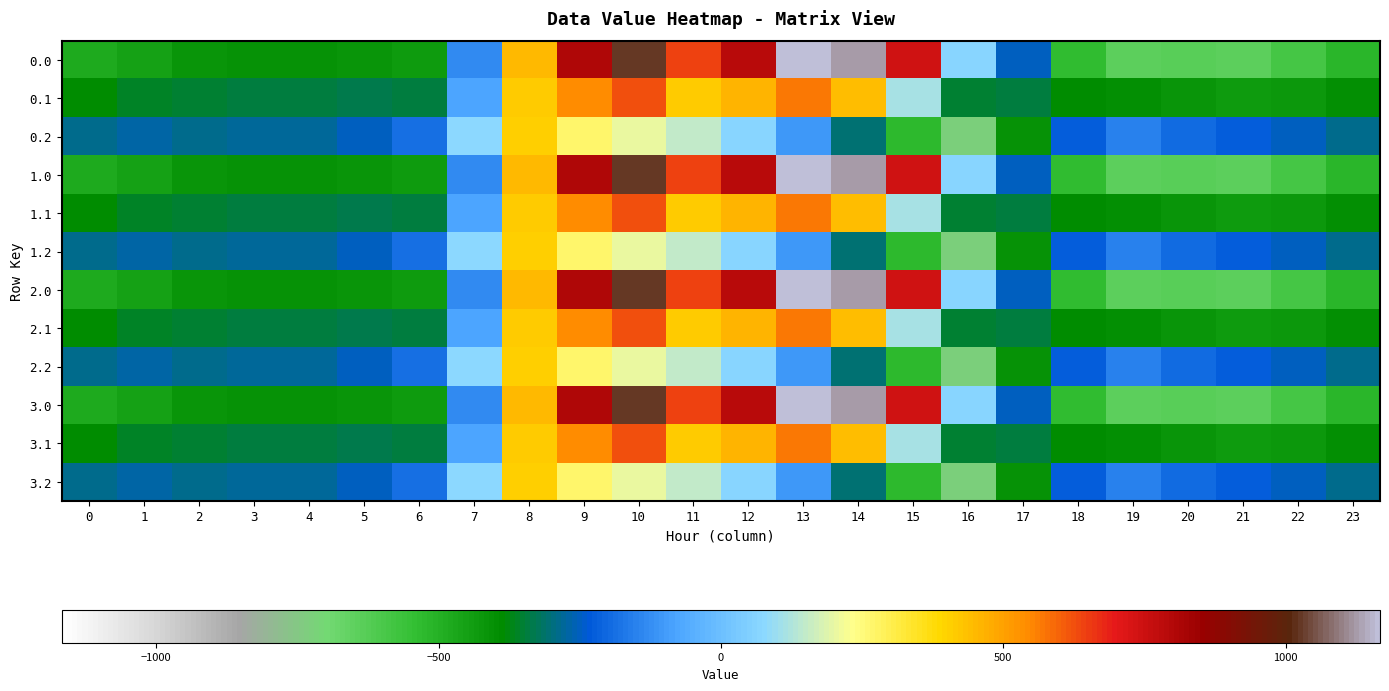

At which category does the chart reach its minimum across all series?

16